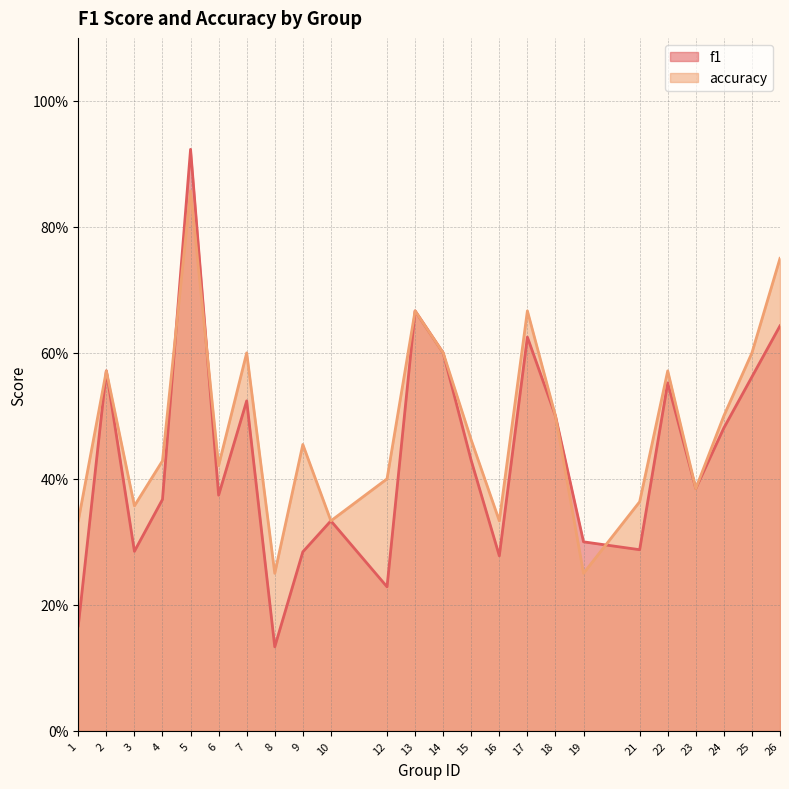

Does the chart have visible grid lines?

Yes